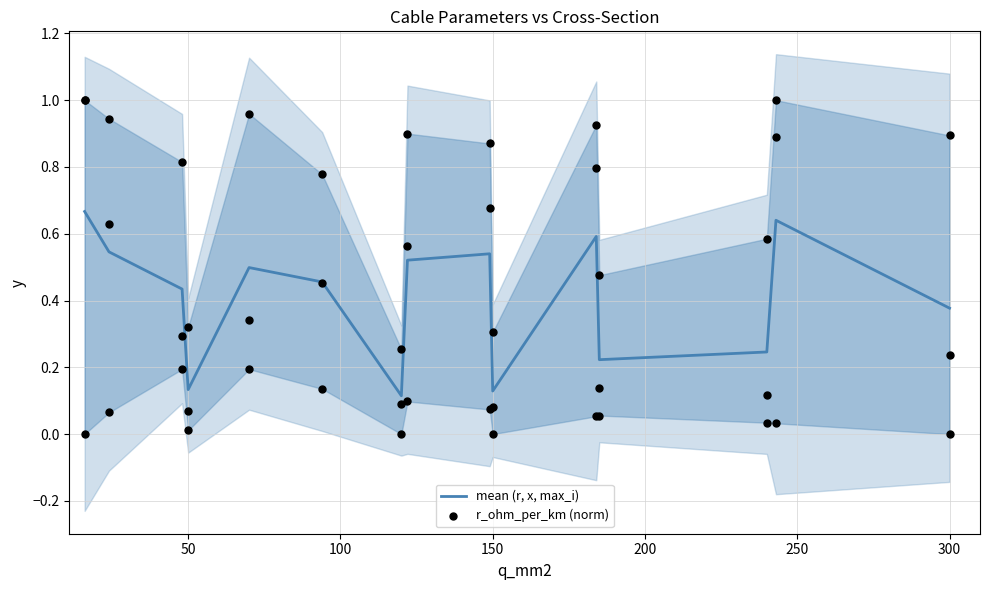

Which series has the largest Y range (max minus min)?

r_ohm_per_km (norm)